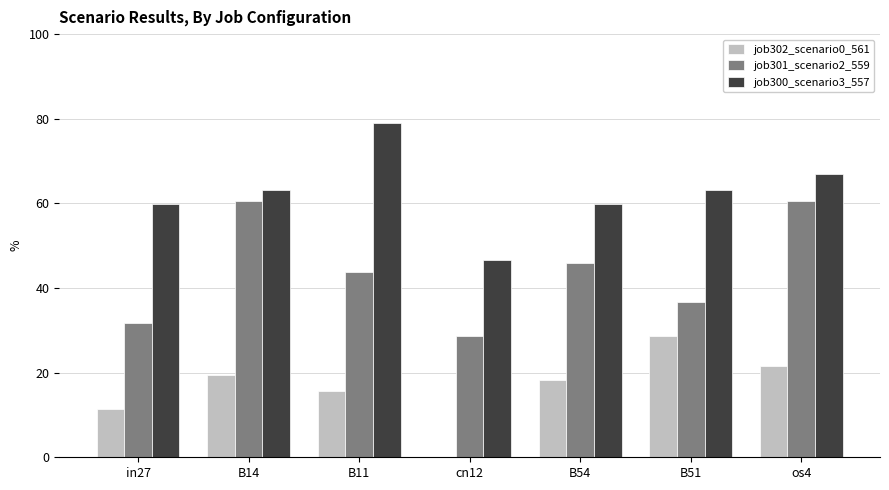

Reading left to right, list all the values displayed in this chart.

job302_scenario0_561: 11.3	19.4	15.7	0.0	18.4	28.5	21.5
job301_scenario2_559: 31.7	60.7	43.7	28.7	46.0	36.7	60.7
job300_scenario3_557: 59.9	63.1	79.0	46.6	59.9	63.1	67.0